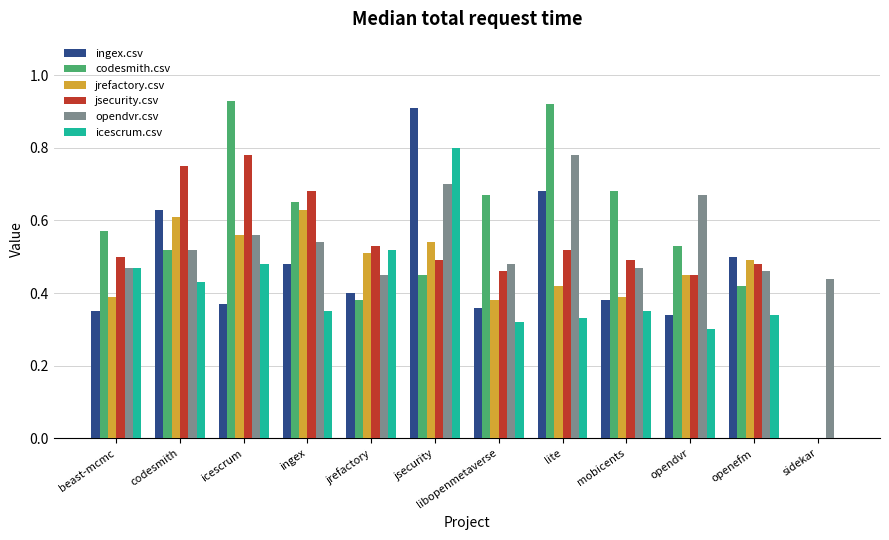

True or false: jrefactory.csv has a value of 0.0 at sidekar.

True